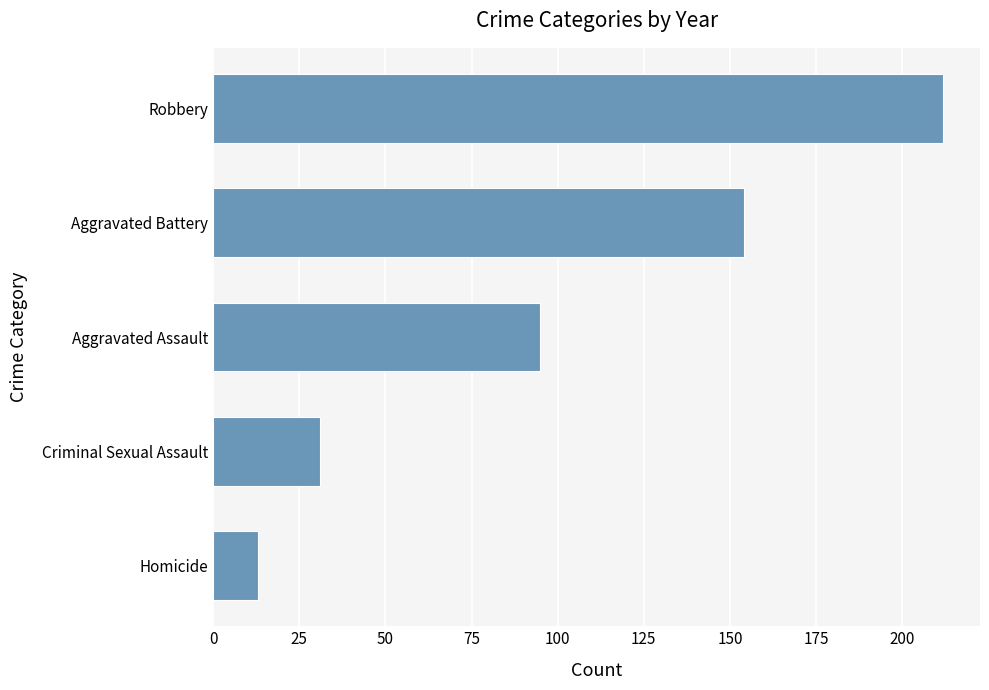

Where is the data nearest to the value 112?

Aggravated Assault